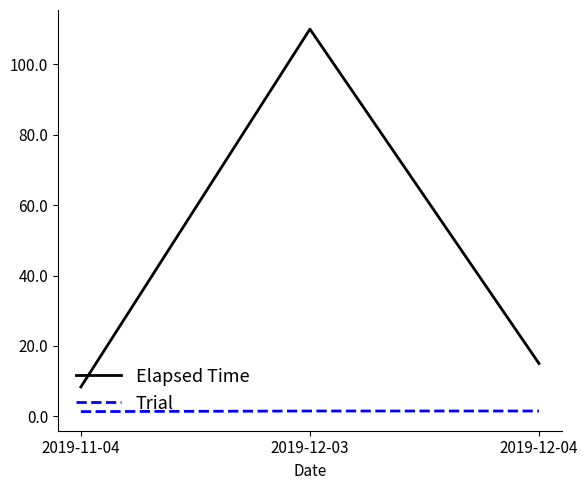

What is the maximum value for Elapsed Time?

110.0